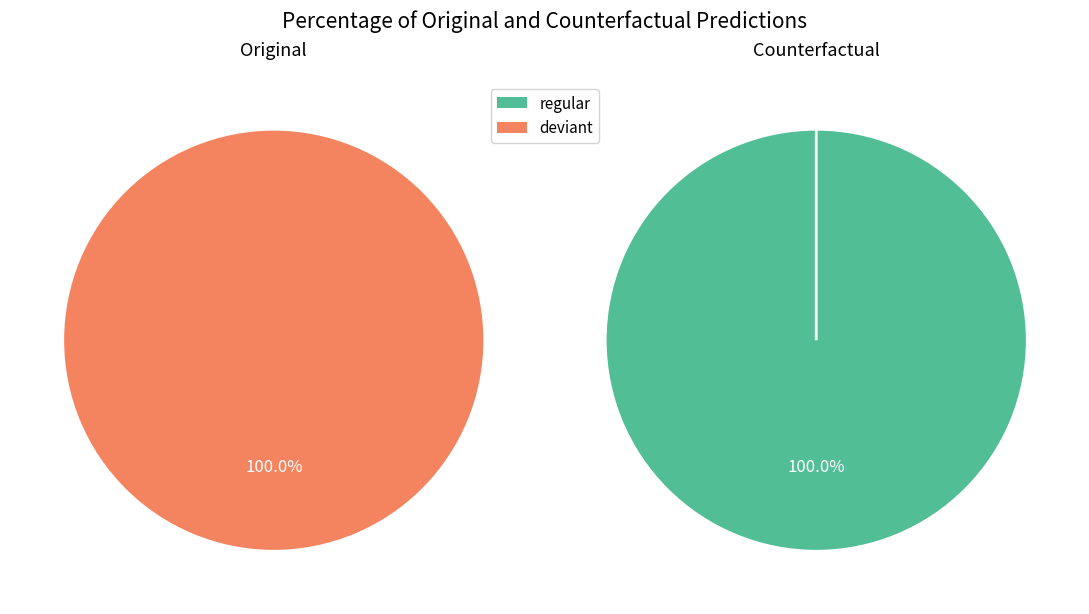

How many segments does this pie chart have?

2